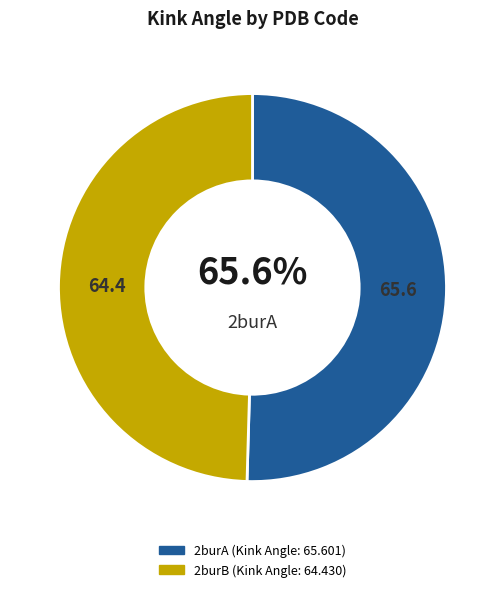

To the nearest percent, what percentage of the pie is 2burA?

50%